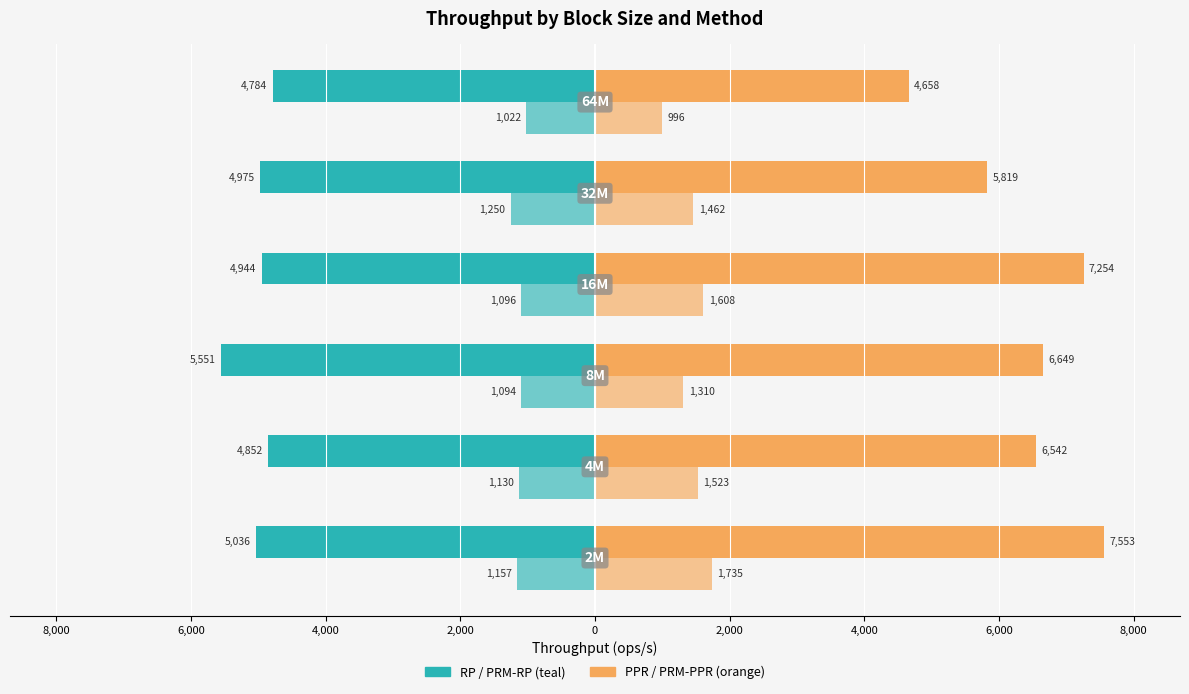

Count the number of categories in the chart.

6